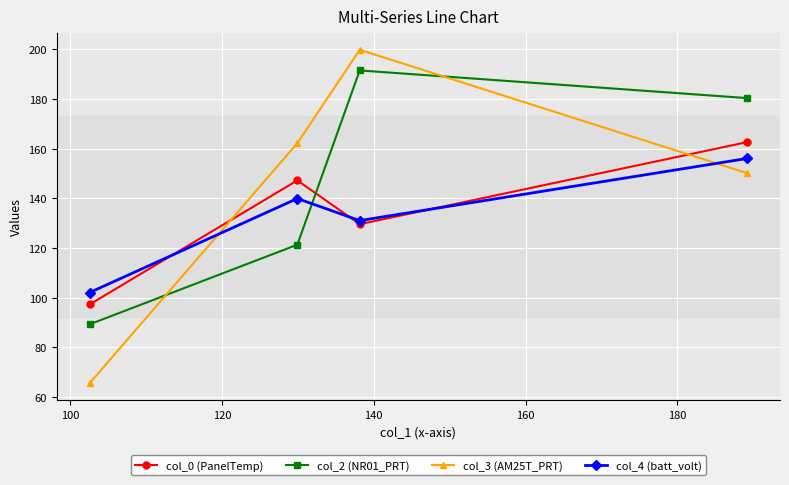

Which series has the largest range (max minus min)?

col_3 (AM25T_PRT)